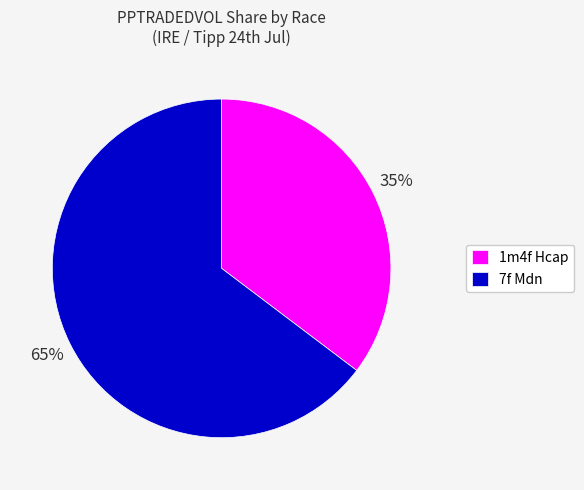

Which slice is the largest?

7f Mdn